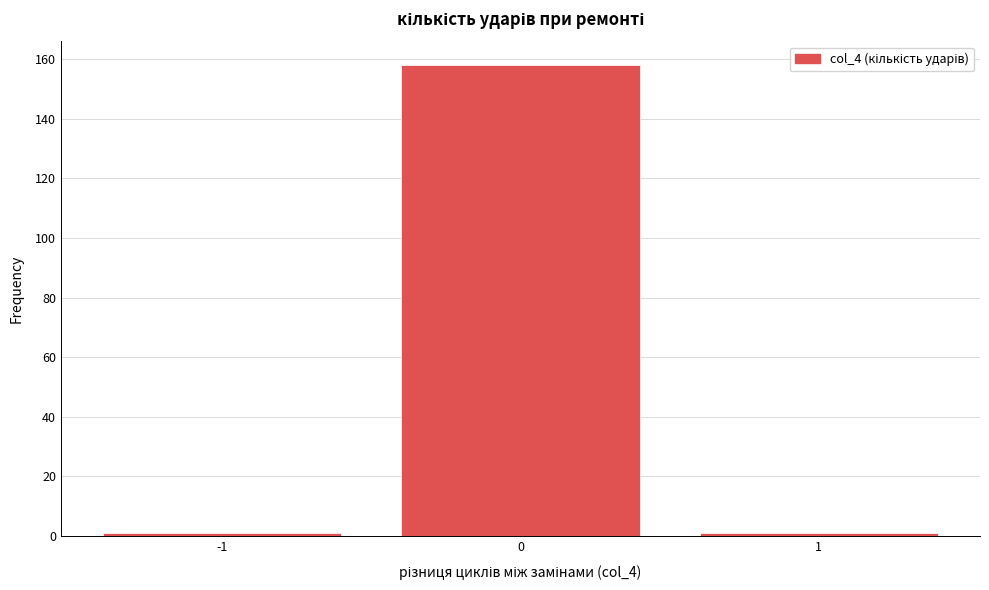

Reading left to right, list all the values displayed in this chart.

-1=1	0=158	1=1